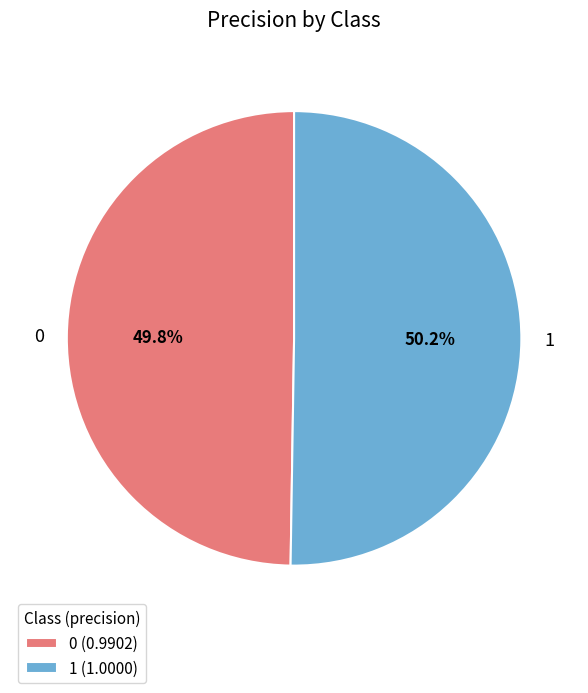

Approximately how many times larger is the value at 0 compared to 1?

1.0